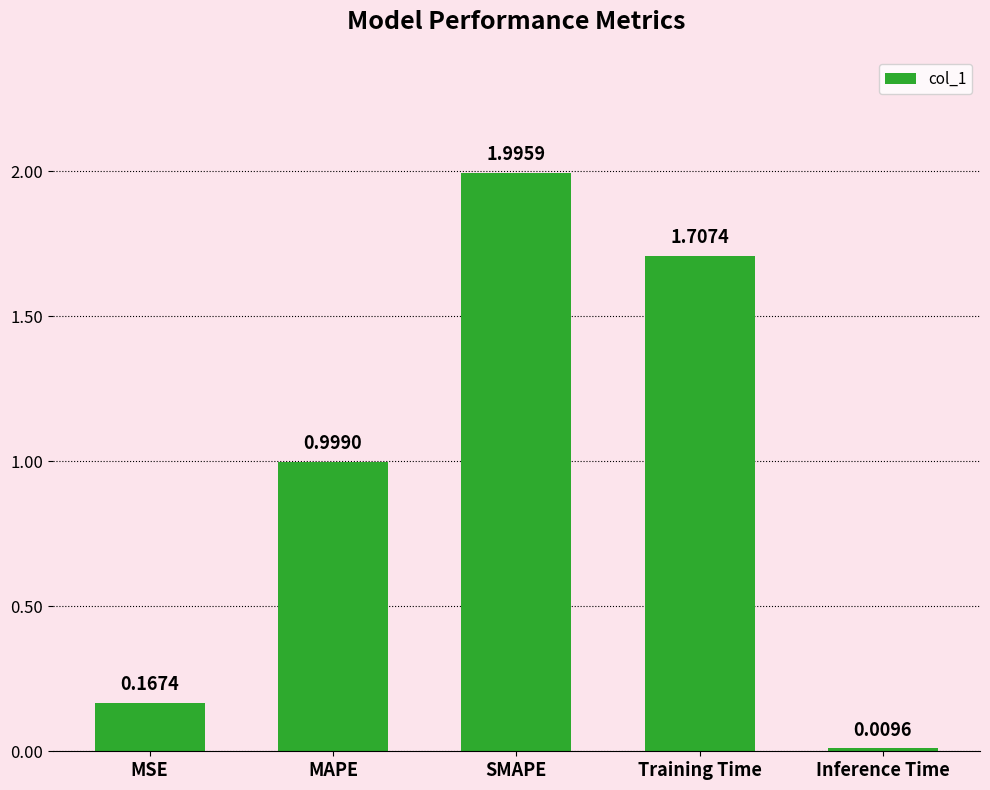

List the labels in order of value, smallest first.

Inference Time, MSE, MAPE, Training Time, SMAPE